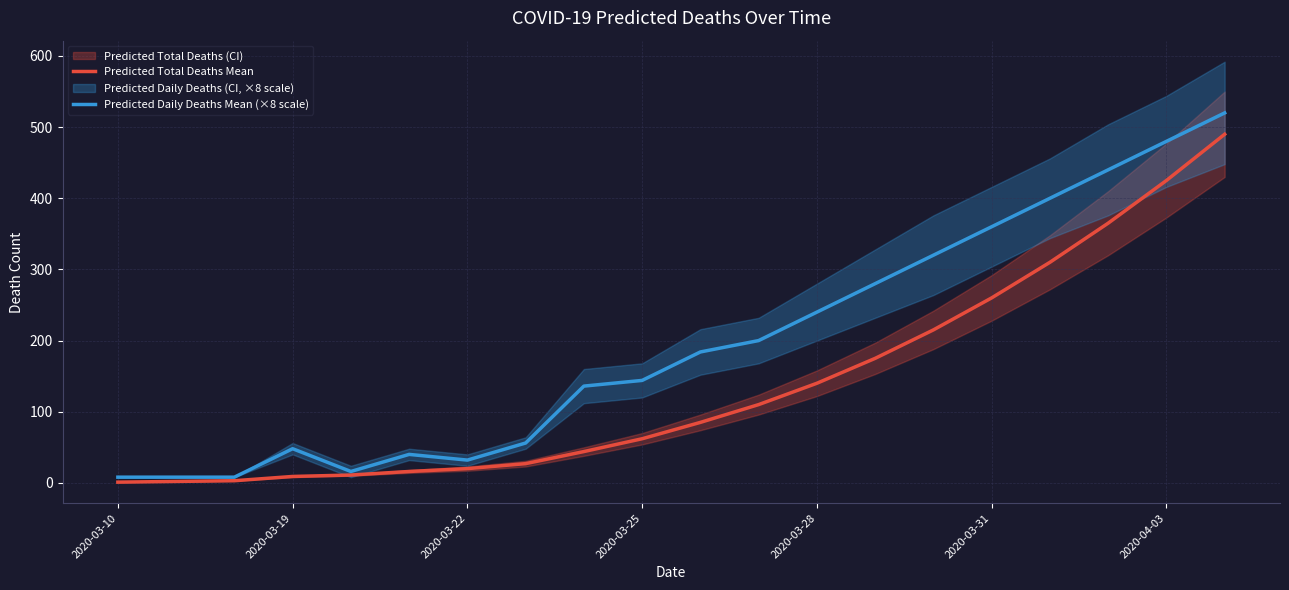

What is the highest value of the Predicted Total Deaths Mean series?

490